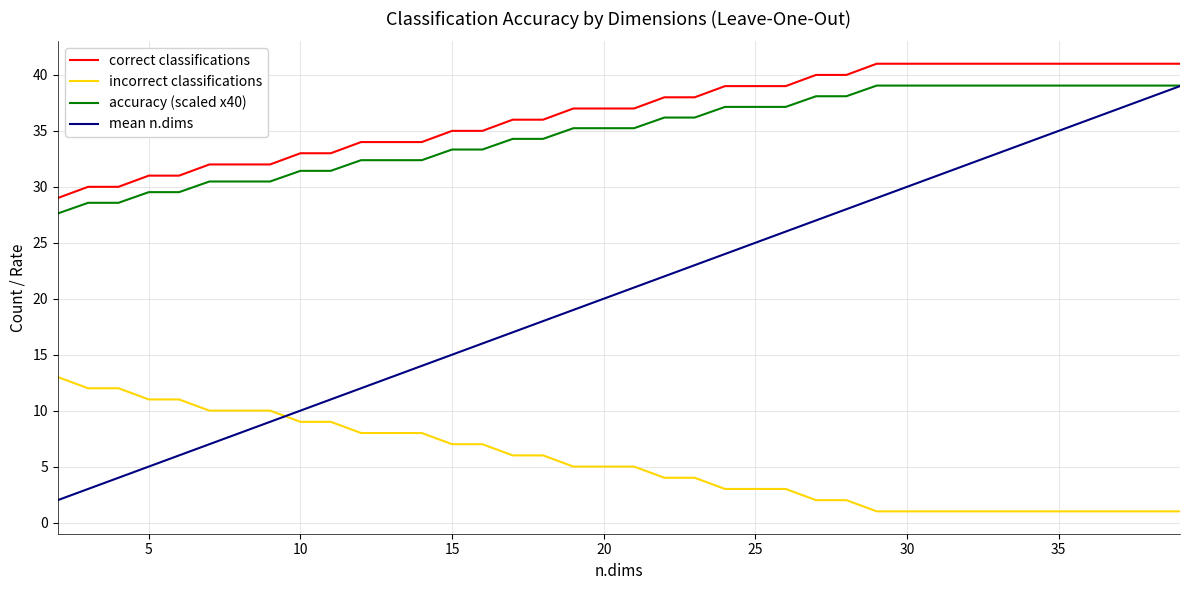

What is the greatest value displayed?

41.0